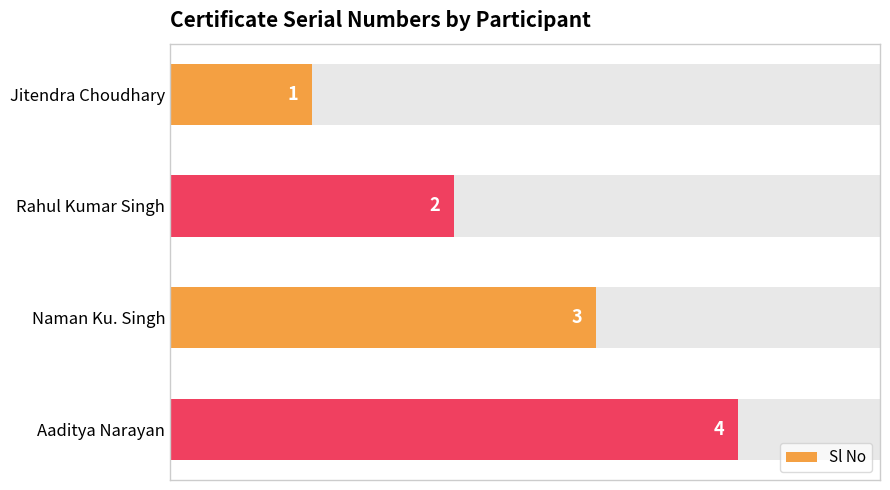

What is the difference between the second highest and second lowest values?

1